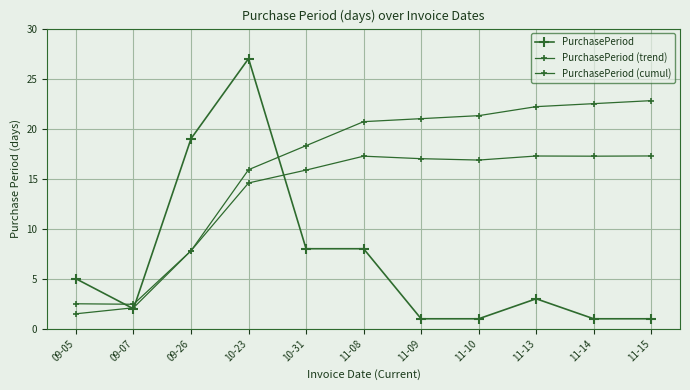

Does the chart have visible grid lines?

Yes